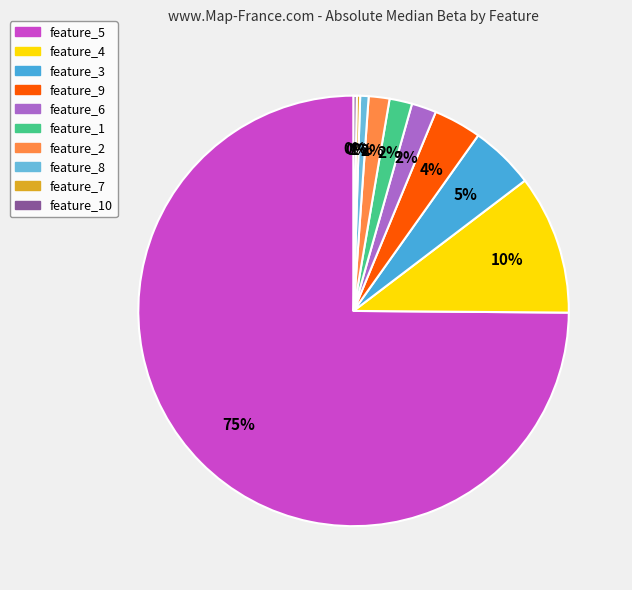

Combined, what portion of the pie is feature_3 and feature_2?

6.4%